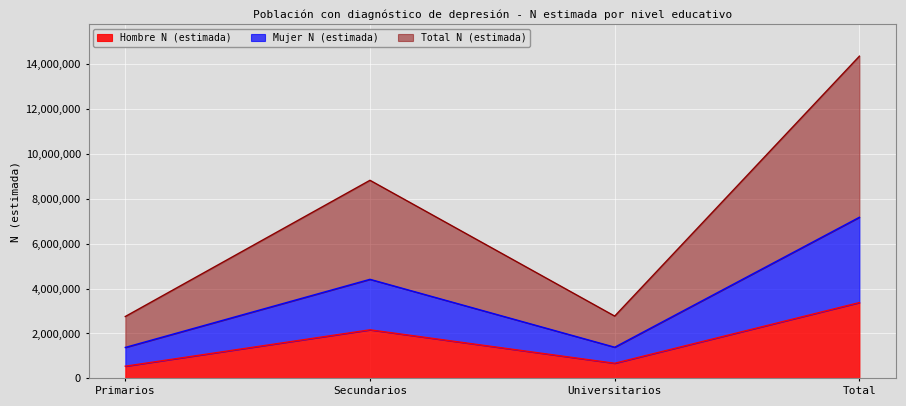

Between Primarios and Total, which series saw the biggest shift?

Total N (estimada)